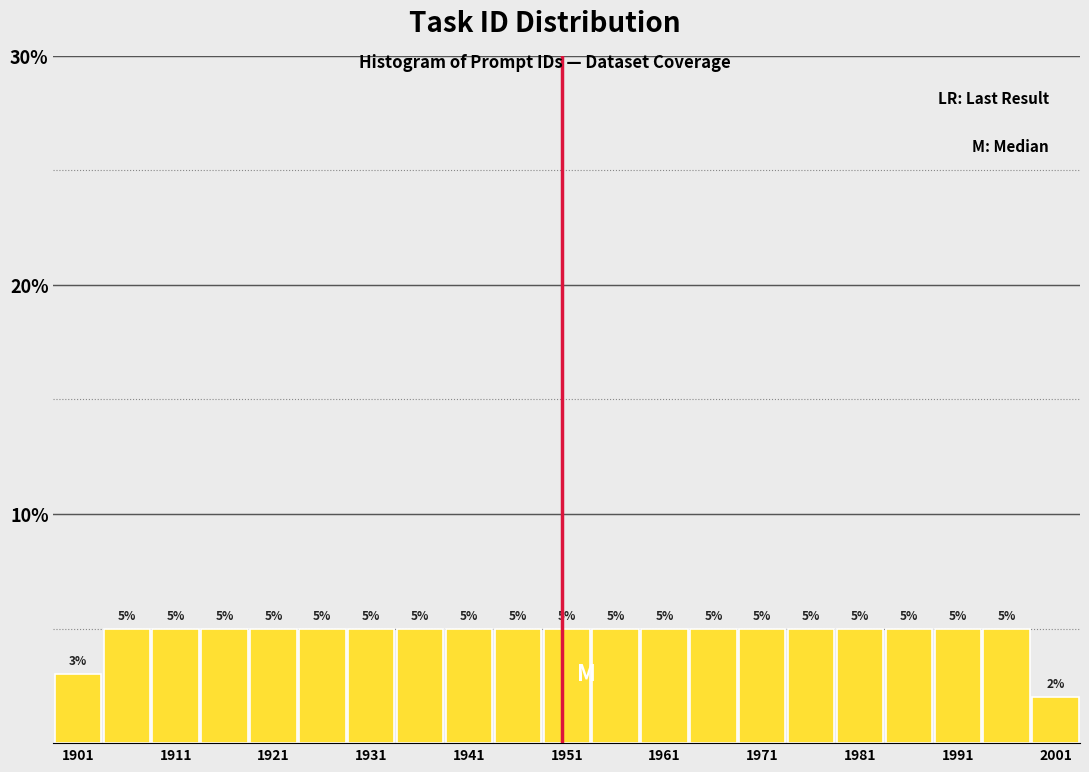

Reading left to right, transcribe this chart: for each bar, give the range it covers on the x-axis and its height. The bar edges are not printed on the chart, so give them approximately, as read against the axis.

1898.5 to 1903.5: 3
1903.5 to 1908.5: 5
1908.5 to 1913.5: 5
1913.5 to 1918.5: 5
1918.5 to 1923.5: 5
1923.5 to 1928.5: 5
1928.5 to 1933.5: 5
1933.5 to 1938.5: 5
1938.5 to 1943.5: 5
1943.5 to 1948.5: 5
1948.5 to 1953.5: 5
1953.5 to 1958.5: 5
1958.5 to 1963.5: 5
1963.5 to 1968.5: 5
1968.5 to 1973.5: 5
1973.5 to 1978.5: 5
1978.5 to 1983.5: 5
1983.5 to 1988.5: 5
1988.5 to 1993.5: 5
1993.5 to 1998.5: 5
1998.5 to 2003.5: 2